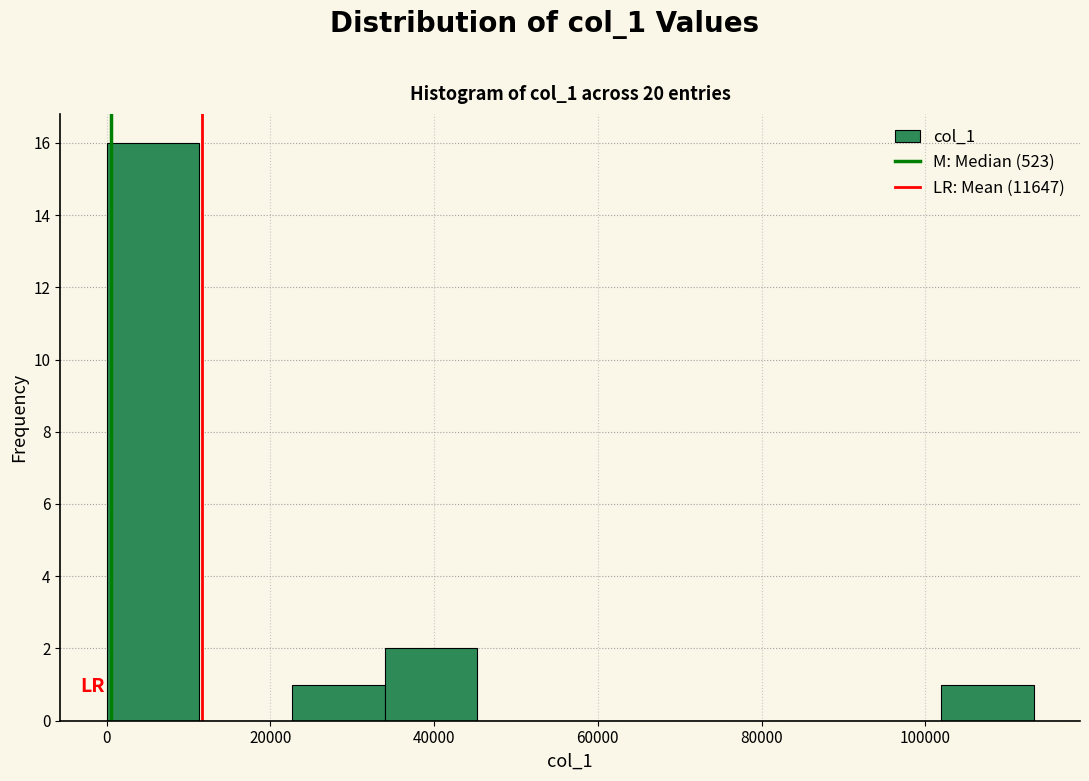

Which range on the x-axis has the tallest bar?

0 to 12000